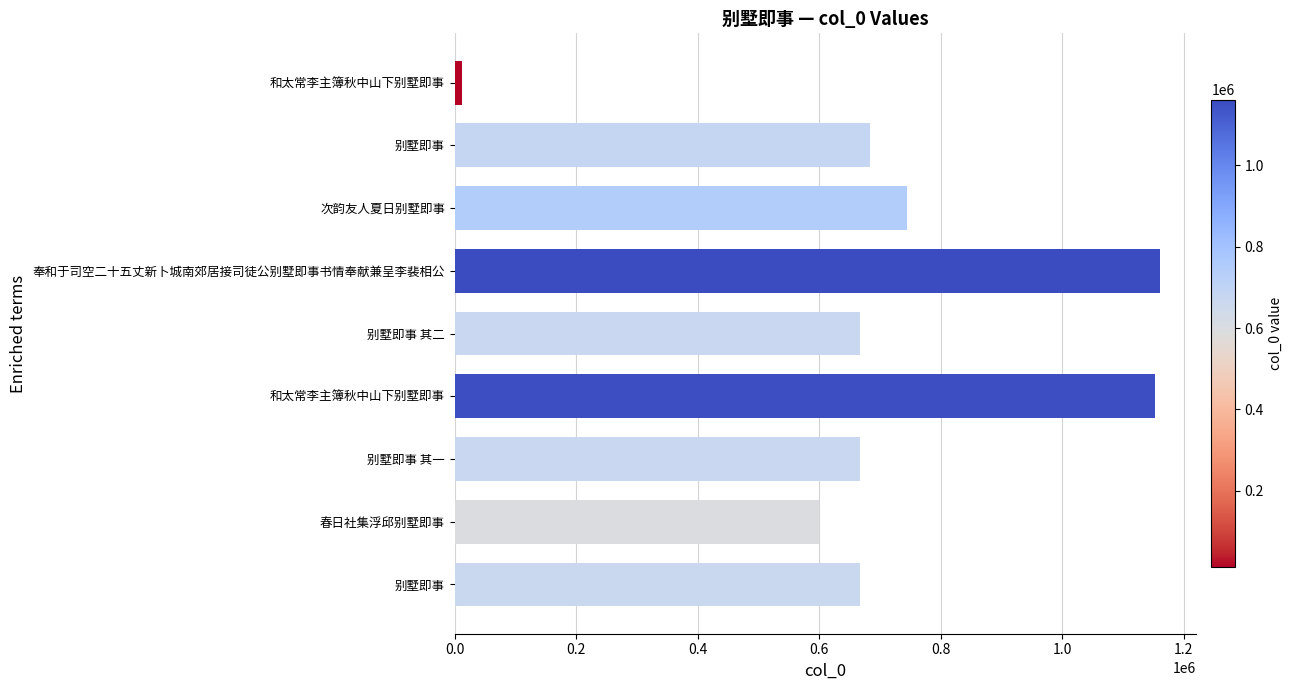

How many values are below 667907?

4